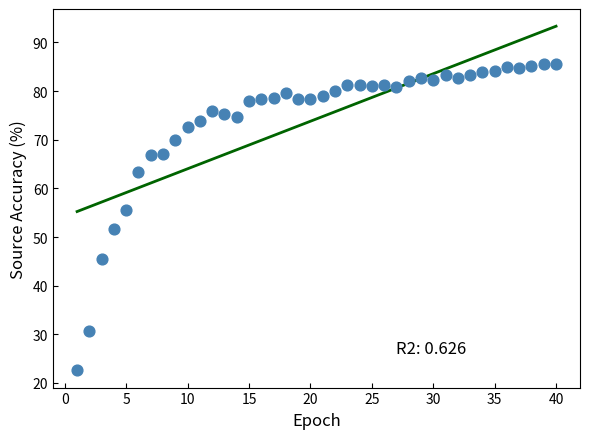

What is the range of Y values (max minus min)?

62.9